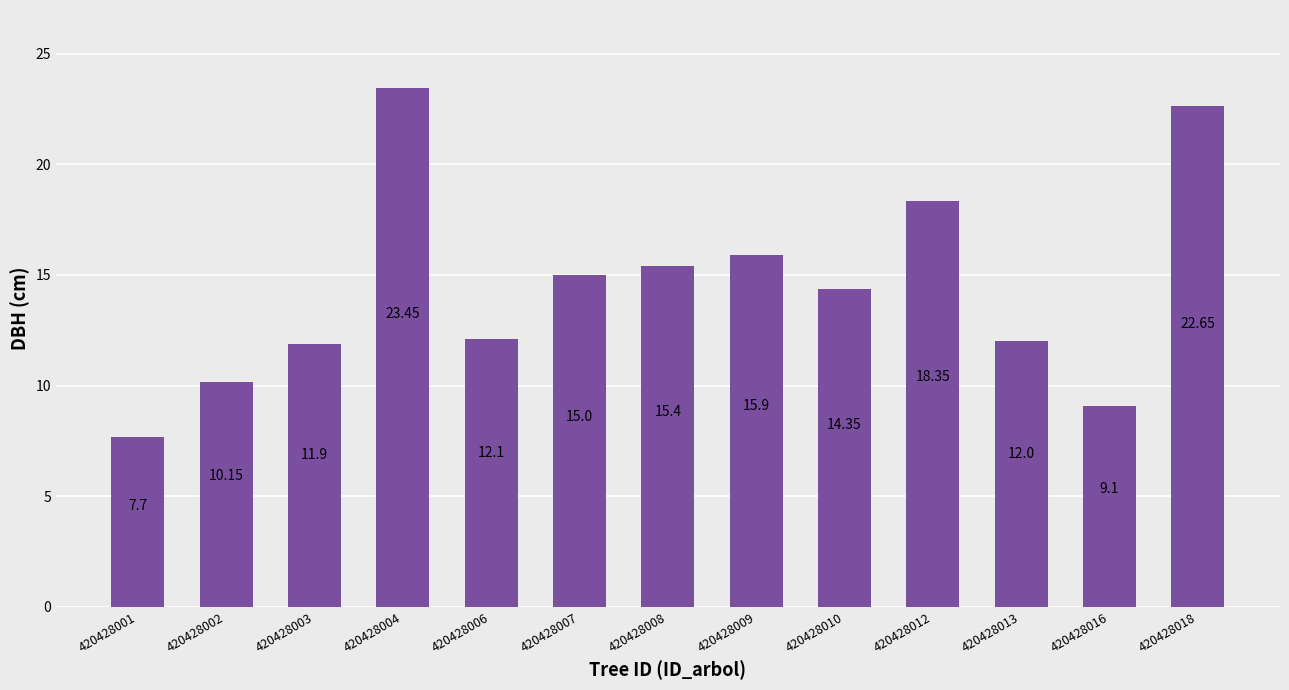

List the labels in order of value, smallest first.

420428001, 420428016, 420428002, 420428003, 420428013, 420428006, 420428010, 420428007, 420428008, 420428009, 420428012, 420428018, 420428004